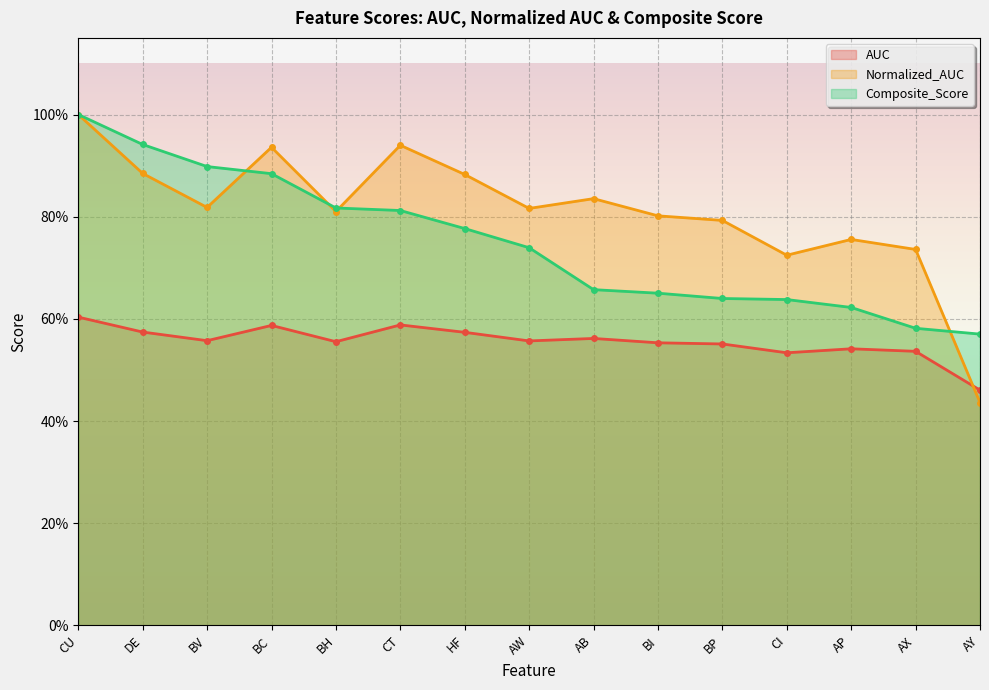

What position from the left is BP?

11